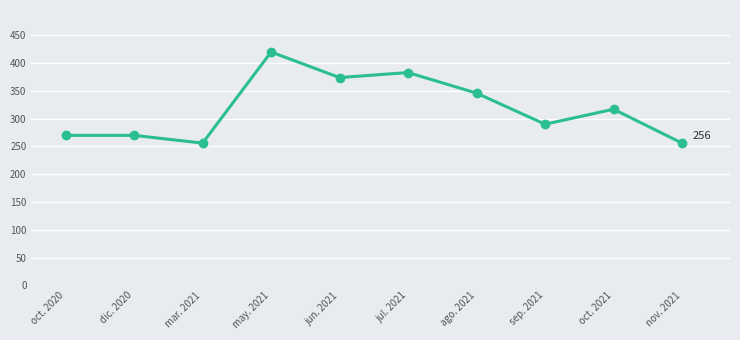

What is the change in value from oct. 2021 to nov. 2021?

-61